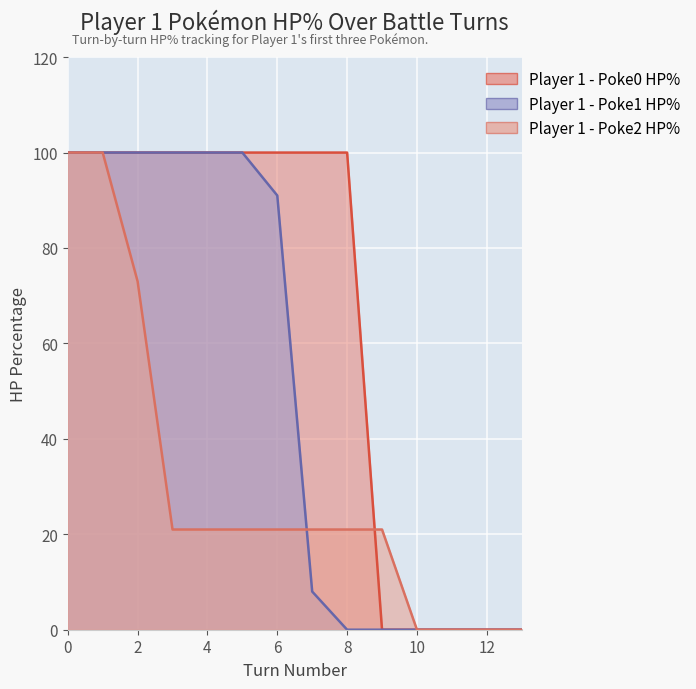

Count the Player 1 - Poke2 HP% values in the range 0 to 21.

11